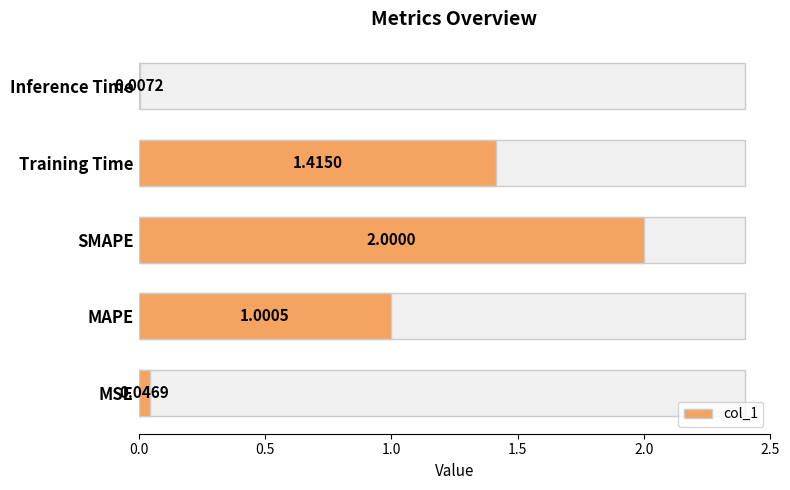

True or false: the data shows 0.0 at Inference Time.

False